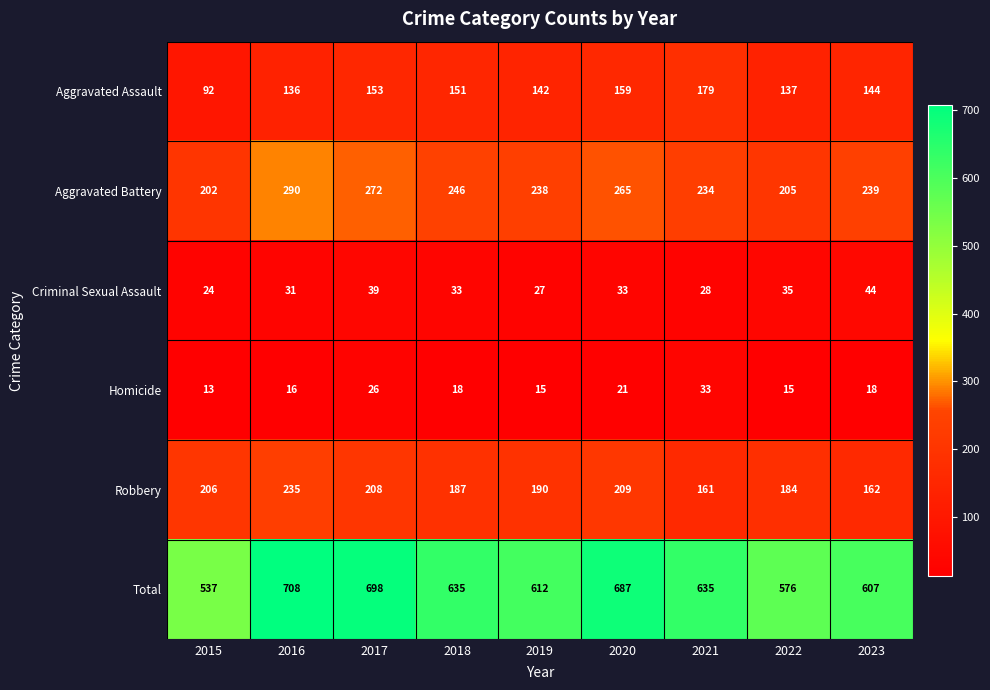

At which category is the sum across all series the highest?

2016